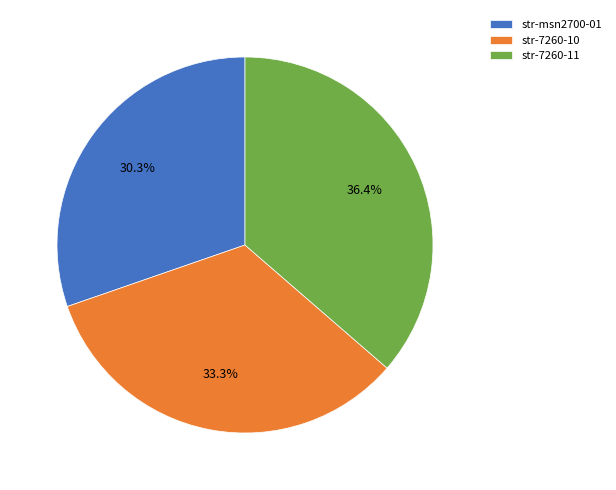

To the nearest percent, what is the average slice percentage?

33%